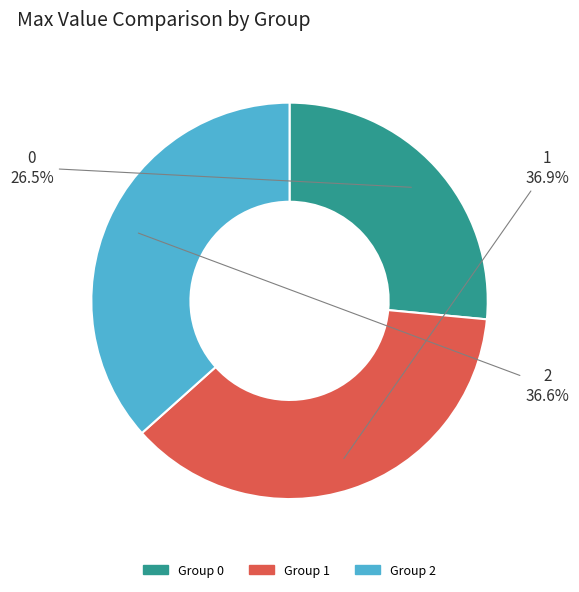

Is 2 the majority of the pie?

No